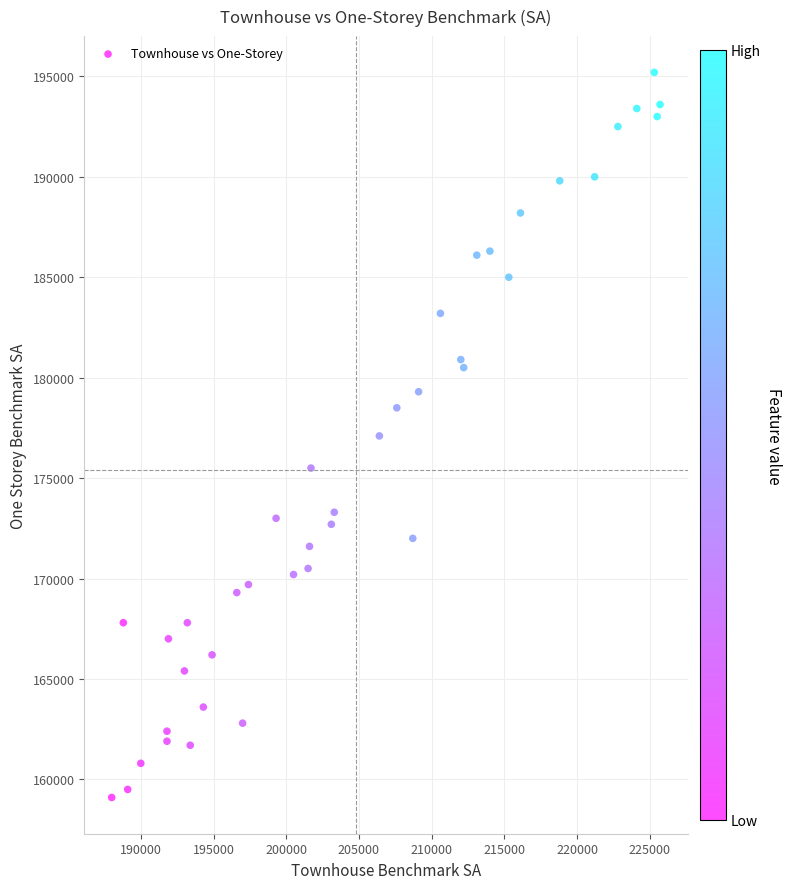

What is the range of Y values (max minus min)?

36100